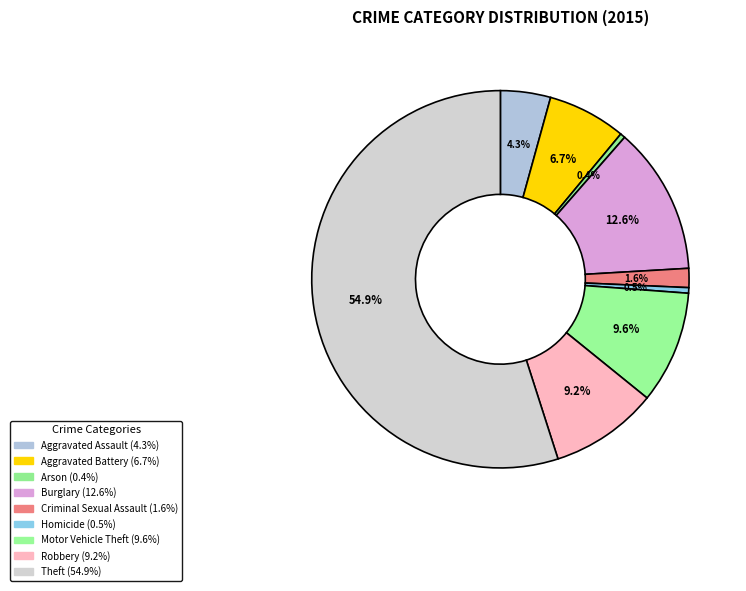

Does any single category account for the majority?

Yes